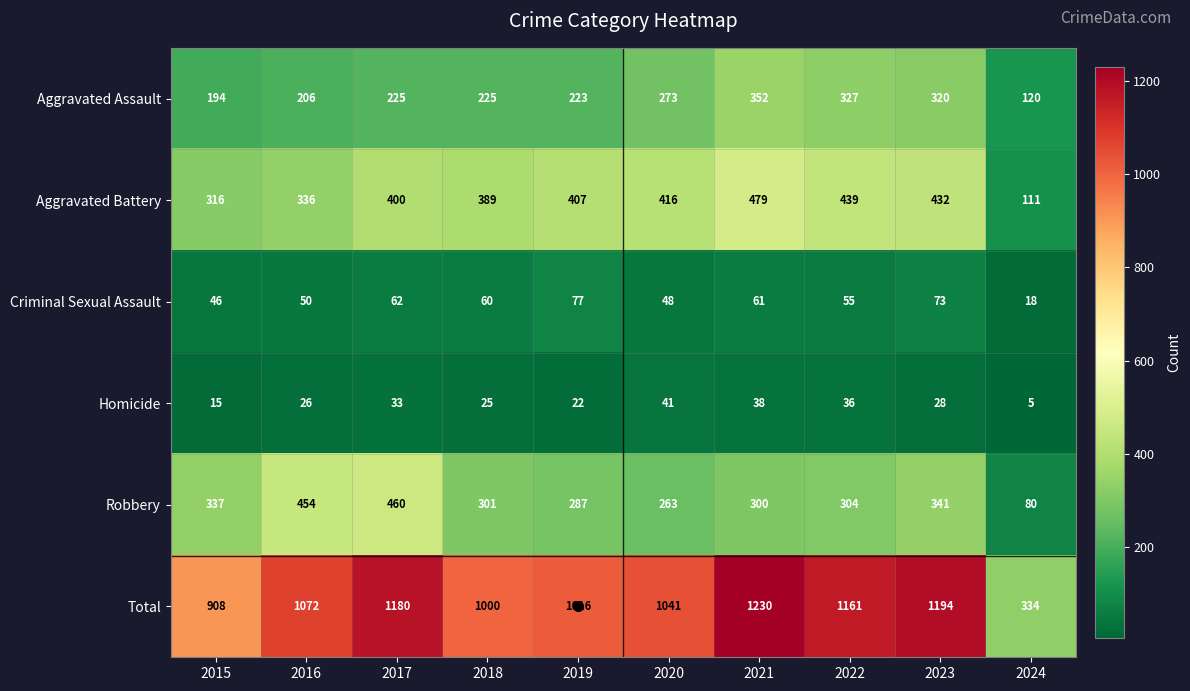

The value of Aggravated Battery at 2024 is 189. True or false?

False